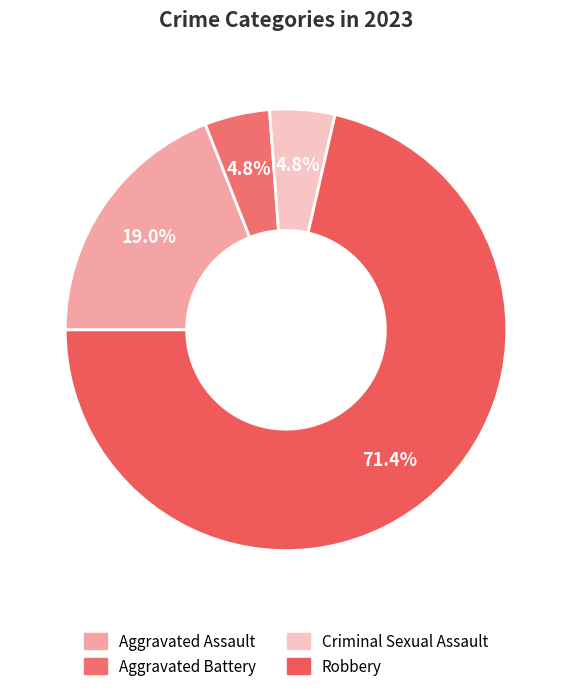

Which category has the biggest portion of the pie?

Robbery